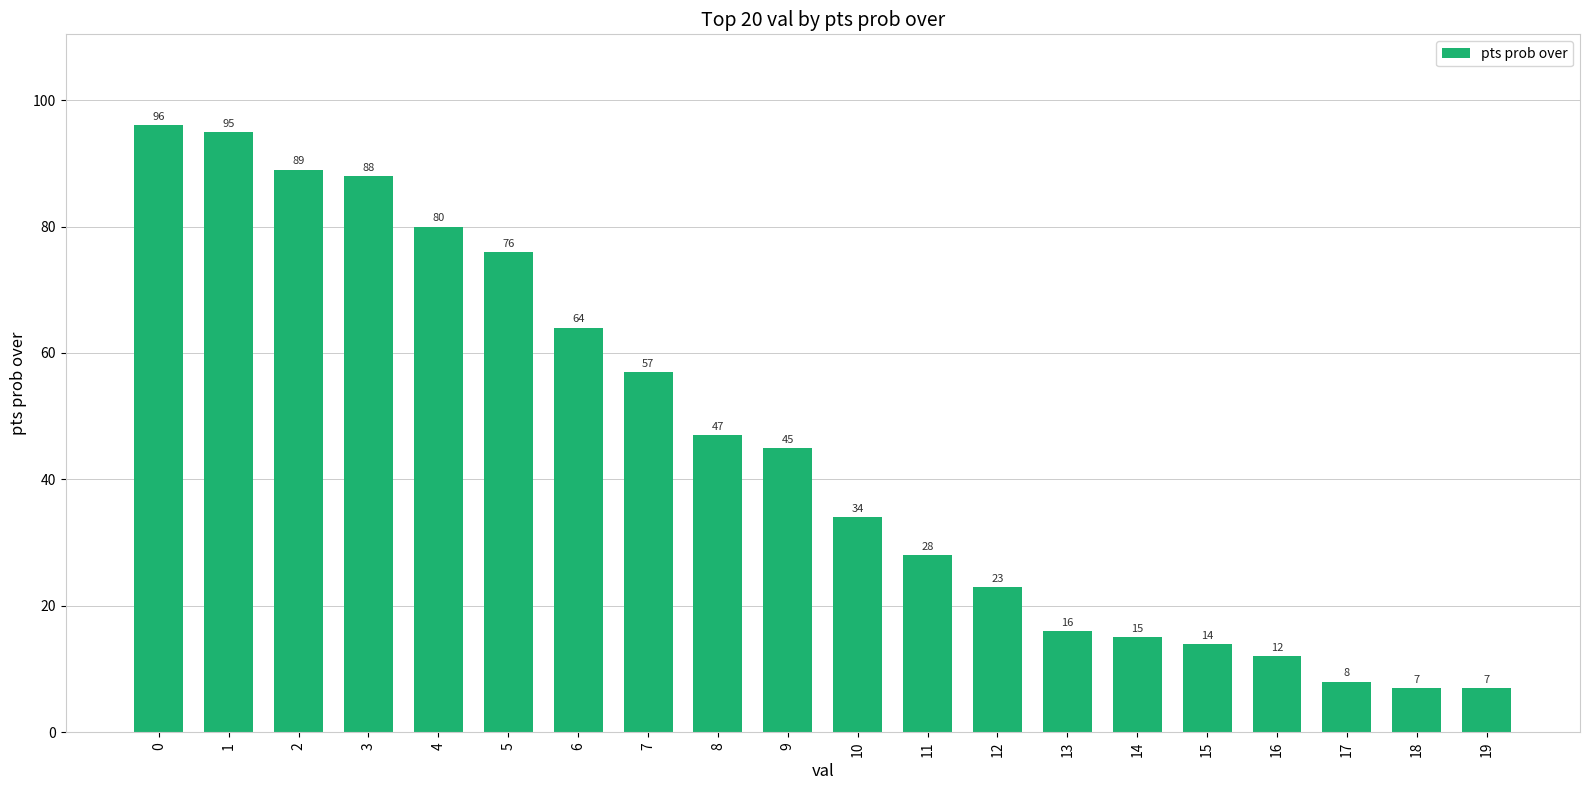

What is the change in value from 13 to 14?

-1